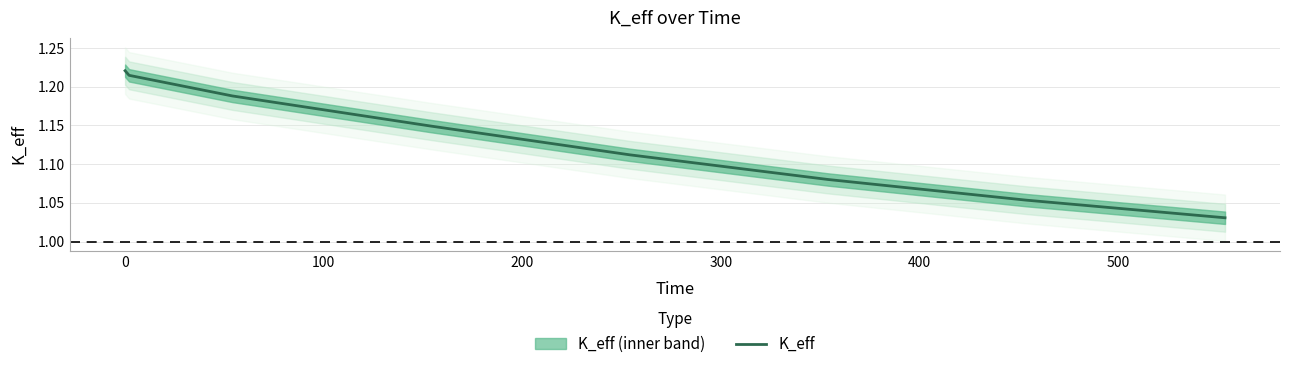

What is the sum of all values?

9.0